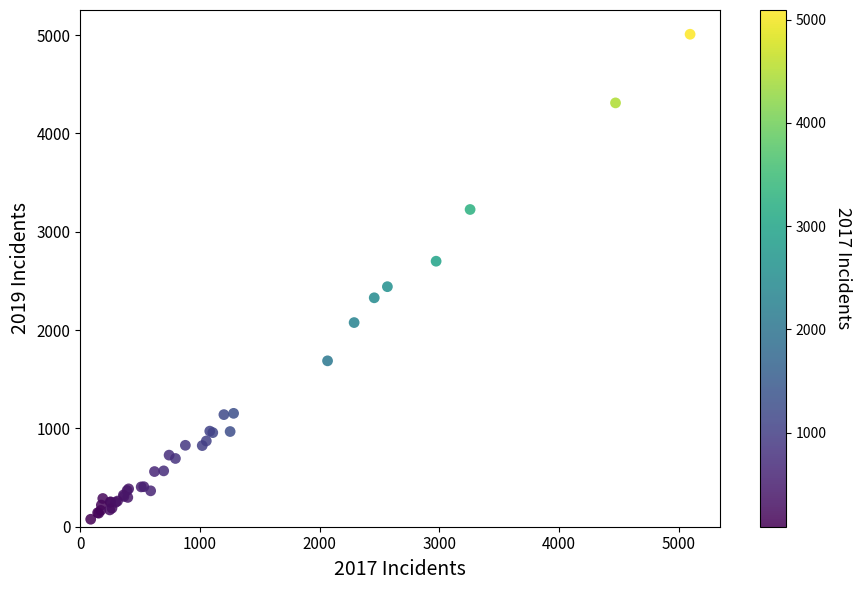

What Y value in the scatter plot is closest to 2542?

2441